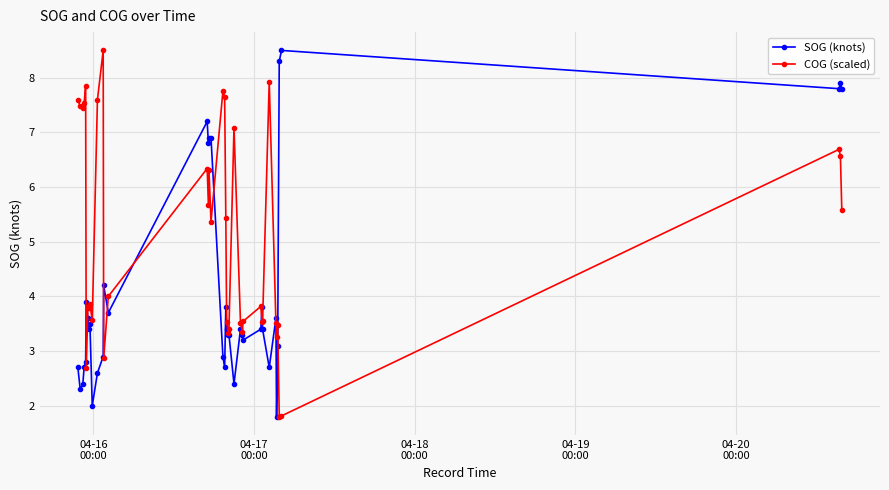

What is the minimum value for SOG (knots)?

1.8